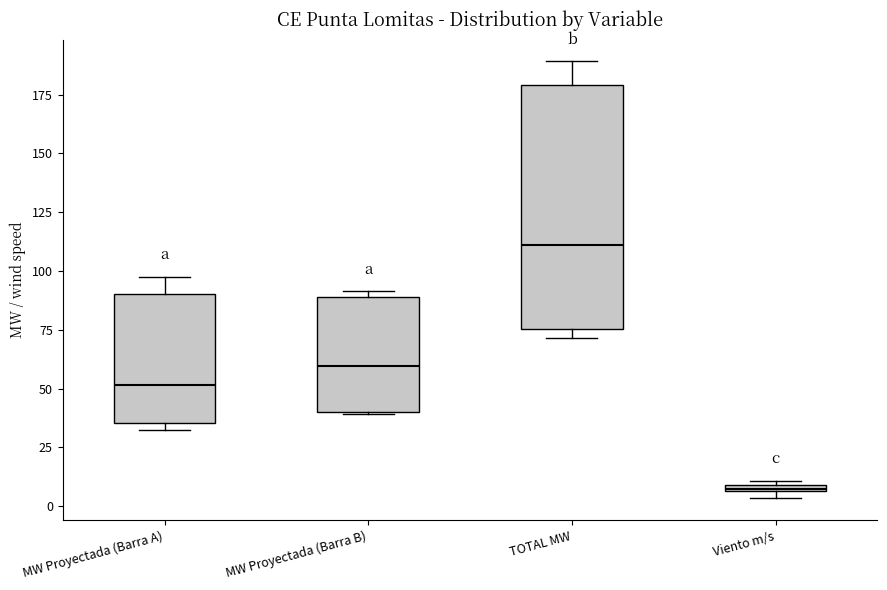

Comparing the boxes themselves (not the whiskers), which one is the tallest?

TOTAL MW